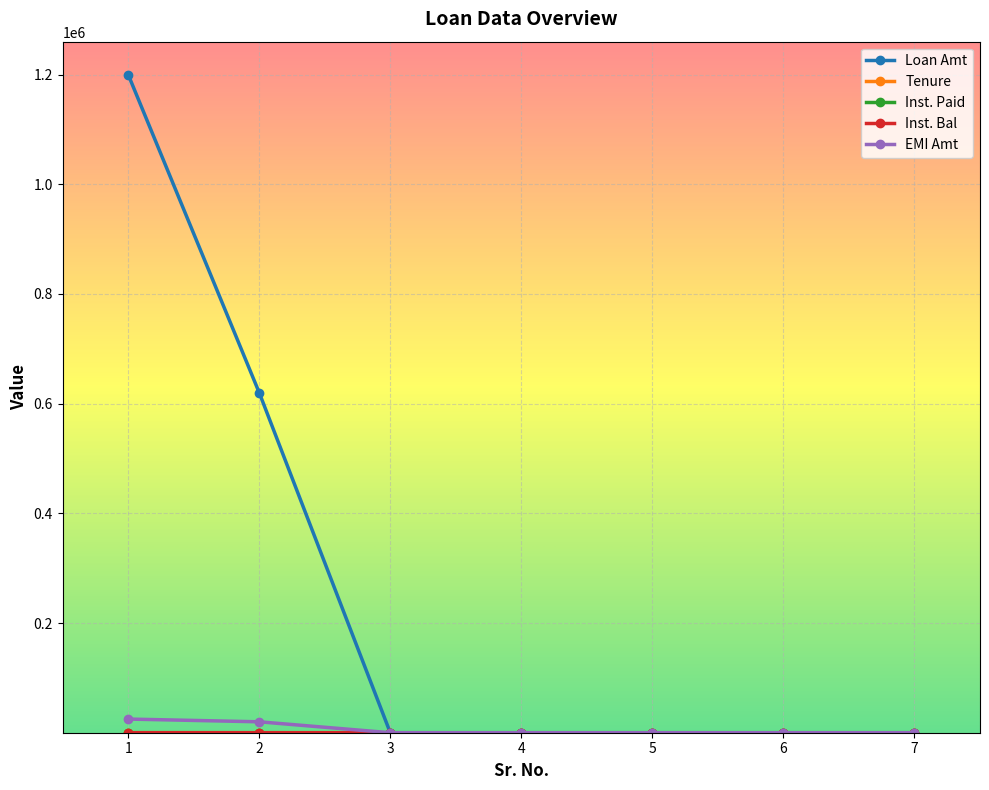

At which label does Loan Amt reach its peak?

1